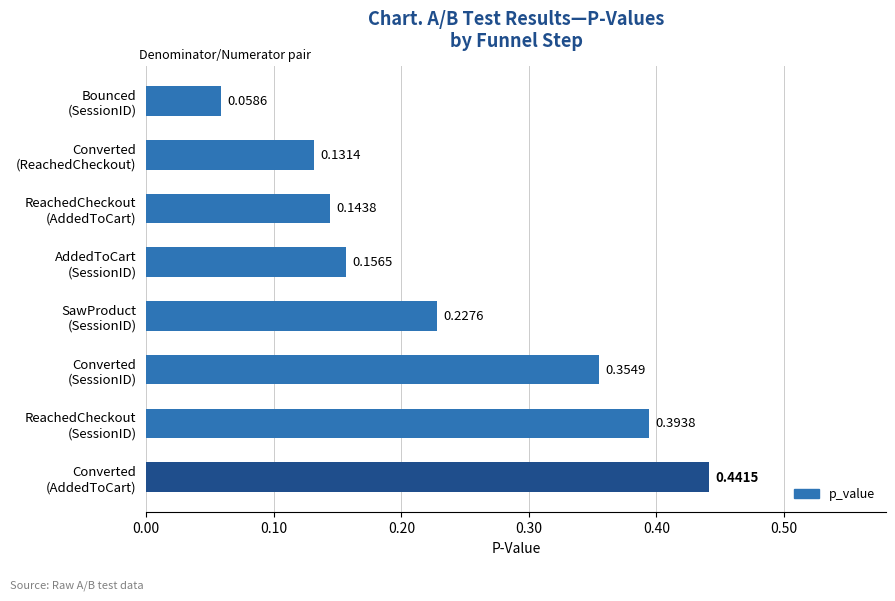

What is the sum of all values?

1.9